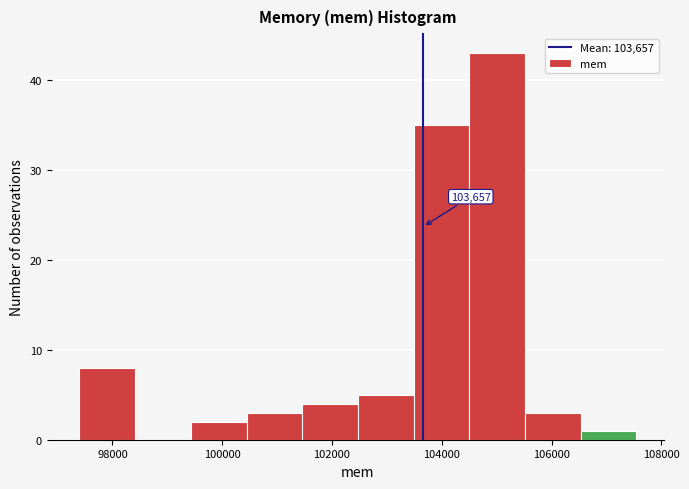

Over which range of the x-axis is the bar tallest?

104400 to 105600